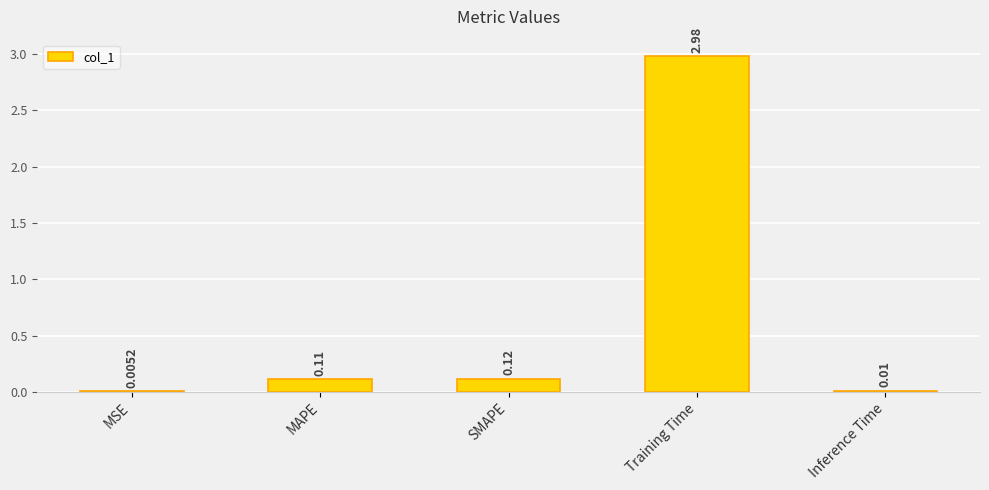

Which label corresponds to the largest value in the chart?

Training Time